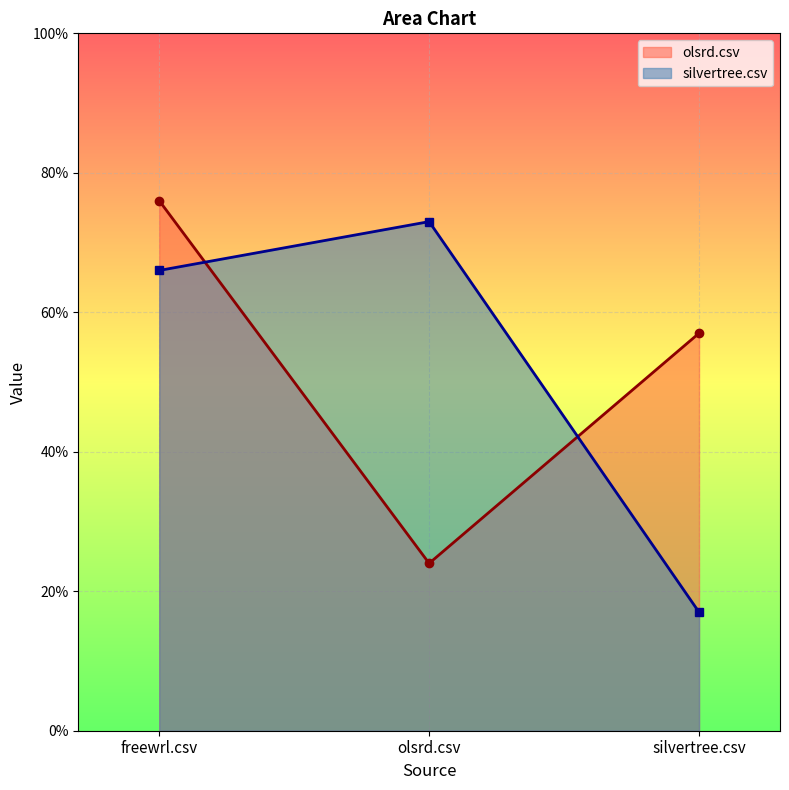

List the series in order of their overall mean, highest first.

olsrd.csv, silvertree.csv